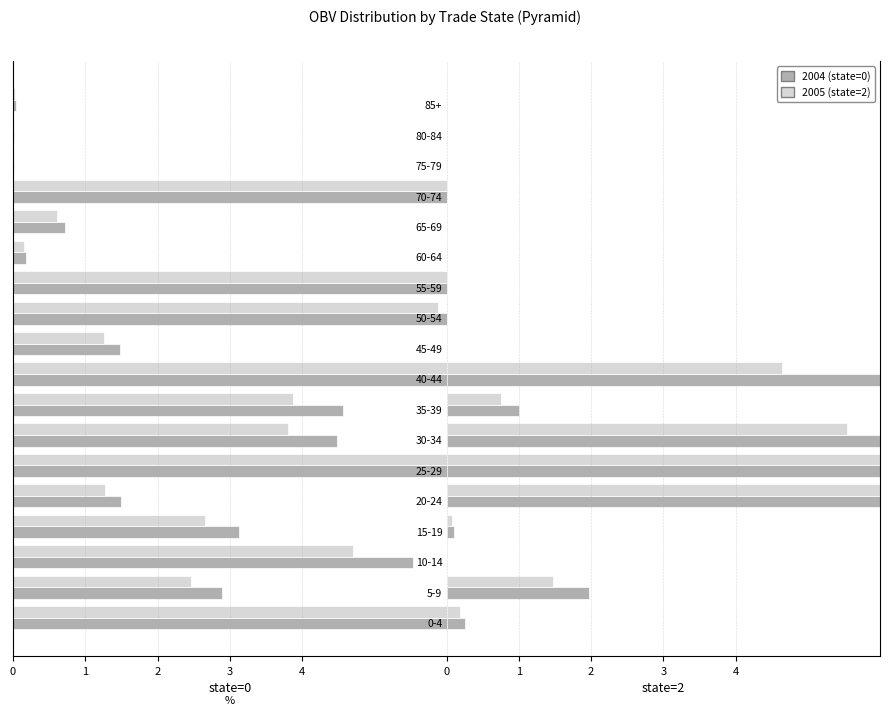

What is the sum of all state=2 (alt) values?

31.2